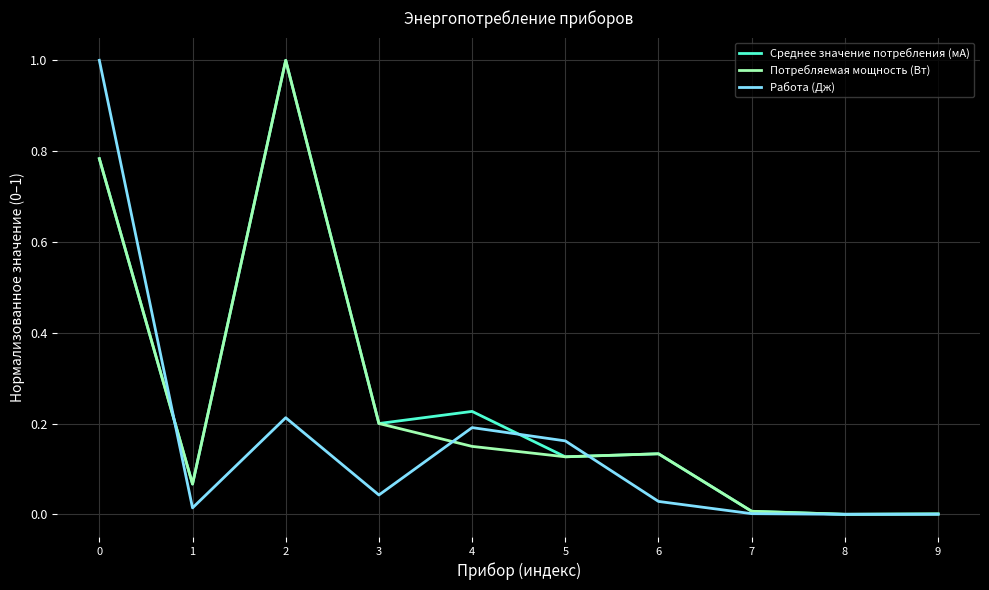

Between 1 and 2, which series saw the biggest shift?

Среднее значение потребления (мА)